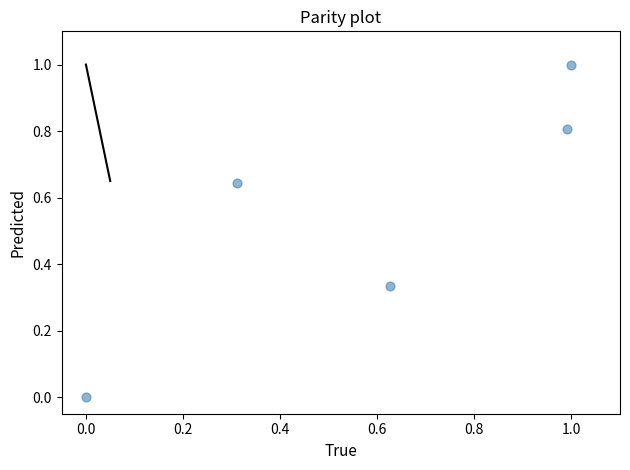

What is the range of X values (max minus min)?

1.0